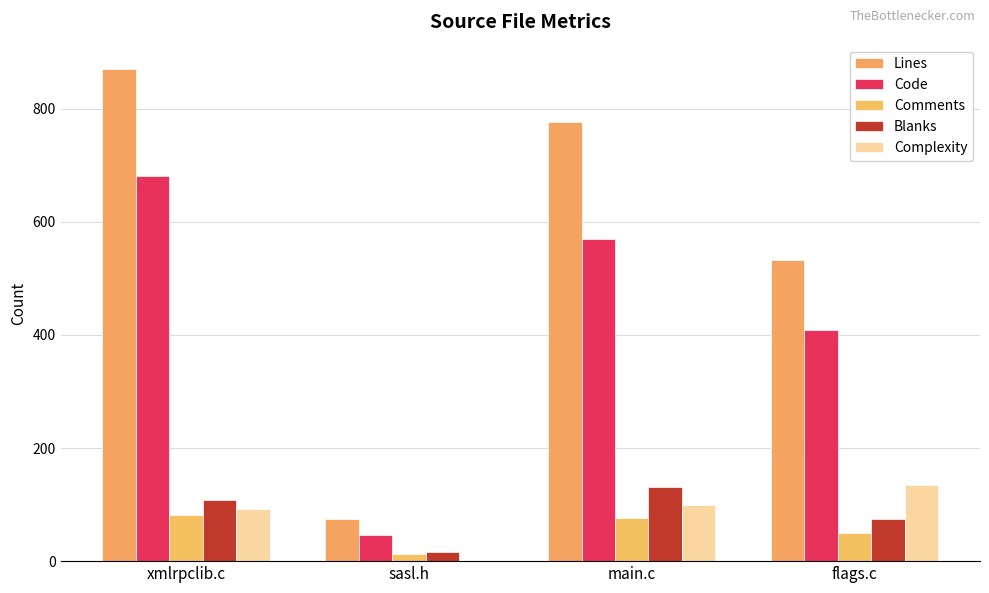

Reading left to right, list all the values displayed in this chart.

Lines: xmlrpclib.c=870	sasl.h=74	main.c=776	flags.c=532
Code: xmlrpclib.c=681	sasl.h=46	main.c=569	flags.c=409
Comments: xmlrpclib.c=81	sasl.h=12	main.c=76	flags.c=49
Blanks: xmlrpclib.c=108	sasl.h=16	main.c=131	flags.c=74
Complexity: xmlrpclib.c=93	sasl.h=0	main.c=99	flags.c=134